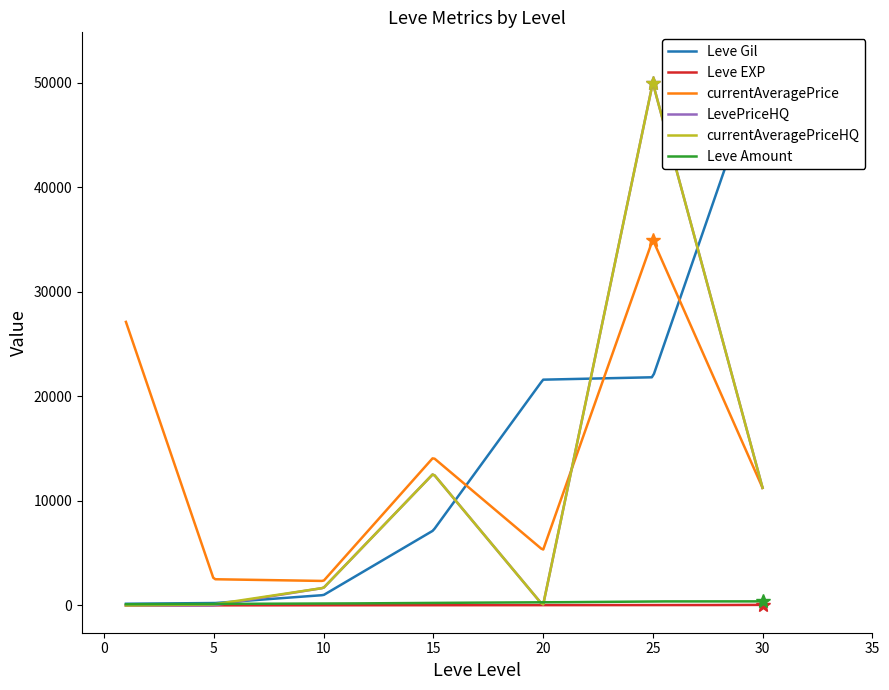

What is the spread (max minus min) of values at 30?

52168